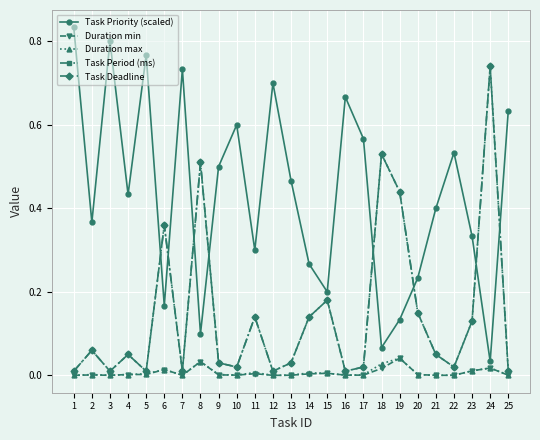

What are all the series names shown in the legend?

Task Priority (scaled), Duration min, Duration max, Task Period (ms), Task Deadline